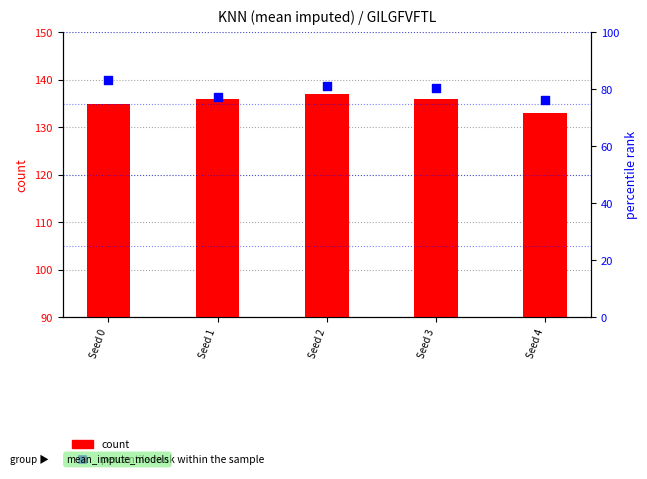

At which category is the sum across all series the highest?

Seed 2